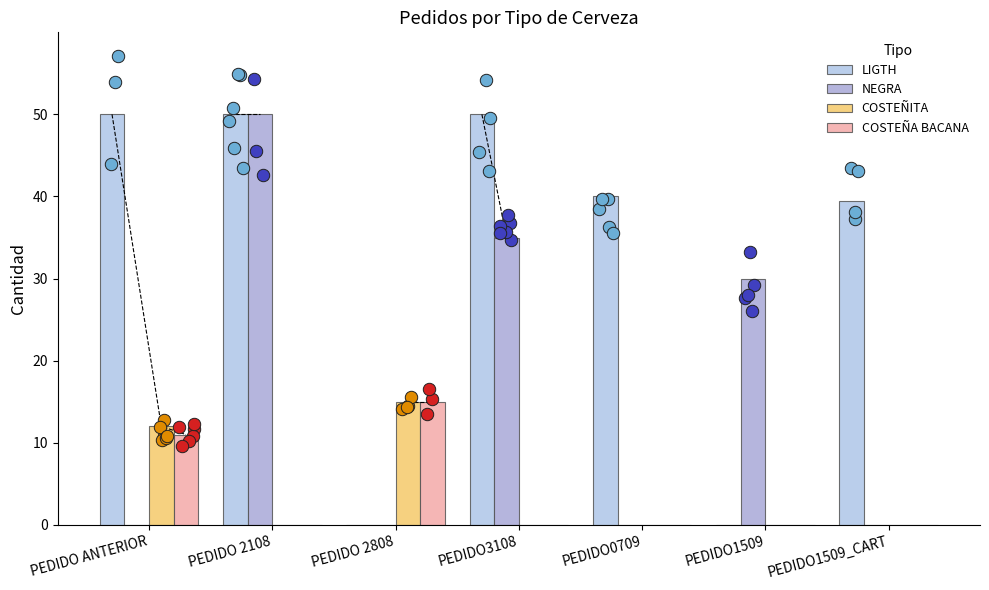

What are all the series names shown in the legend?

LIGTH, NEGRA, COSTEÑITA, COSTEÑA BACANA